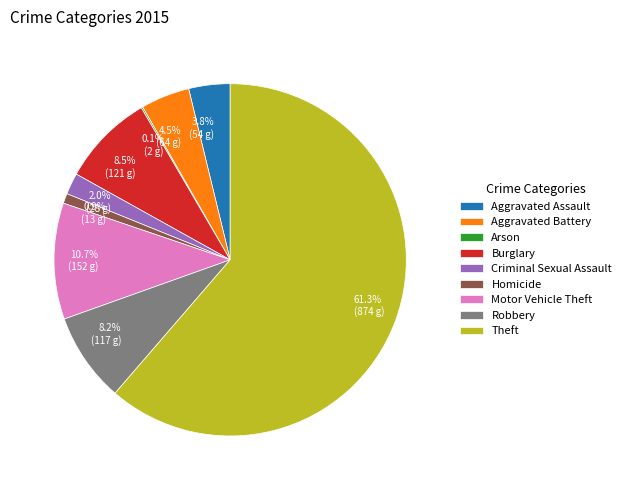

What is the largest slice in the pie chart?

Theft